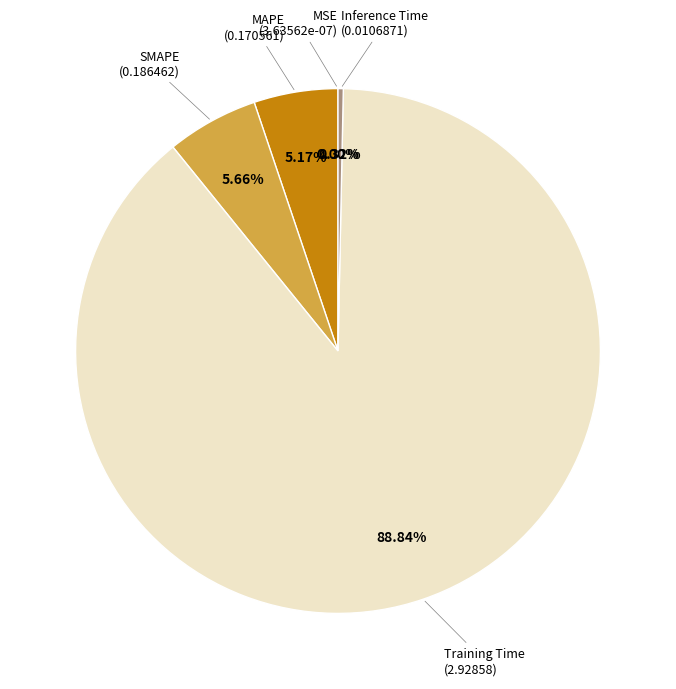

Is there a majority slice in this chart?

Yes